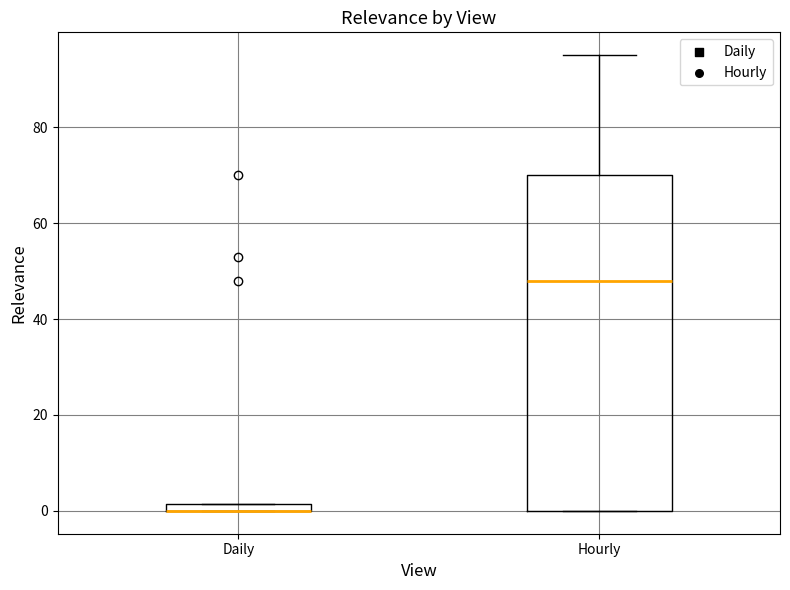

Comparing the boxes themselves (not the whiskers), which one is the tallest?

Hourly